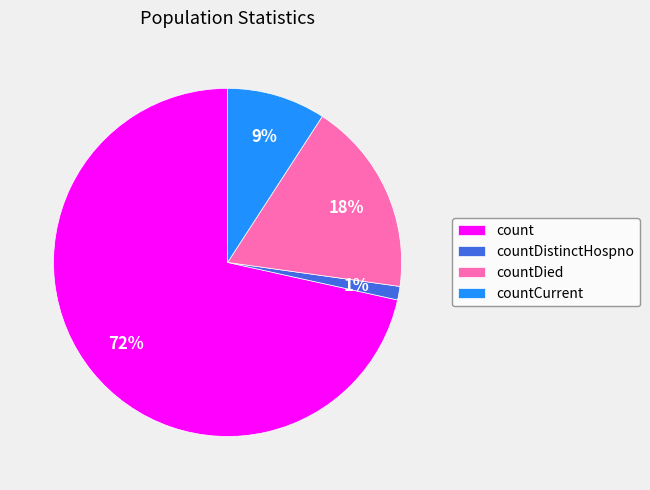

Does count represent more than half of the total?

Yes